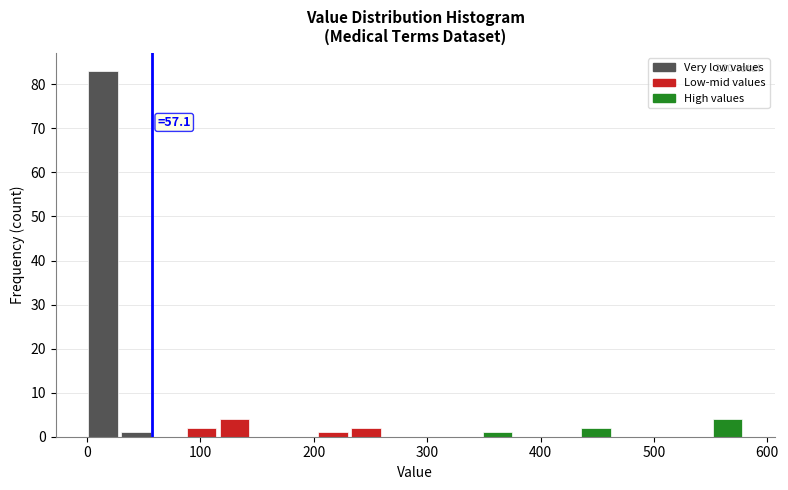

Read against the x-axis, roughly where is the centre of the tallest bar?

10